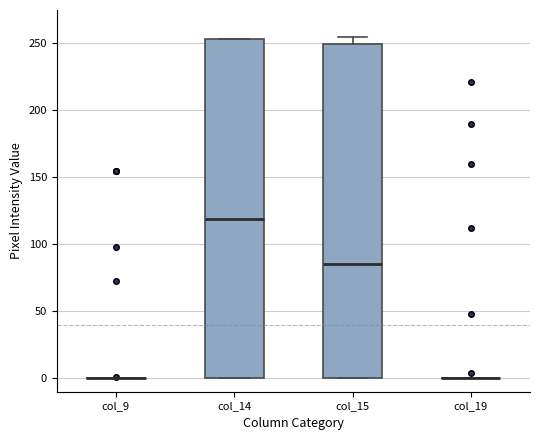

Reading left to right, transcribe this box plot: for each box, give where its median line is, the range the box spans, and where its two whiskers end, as read against the y-axis. The values are not printed on the chart, so give them approximately, as read against the axis.

col_9: box collapsed to a line at 0, whiskers 0 to 0
col_14: median 120, box 0 to 255, whiskers 0 to 255
col_15: median 85, box 0 to 250, whiskers 0 to 255
col_19: box collapsed to a line at 0, whiskers 0 to 0